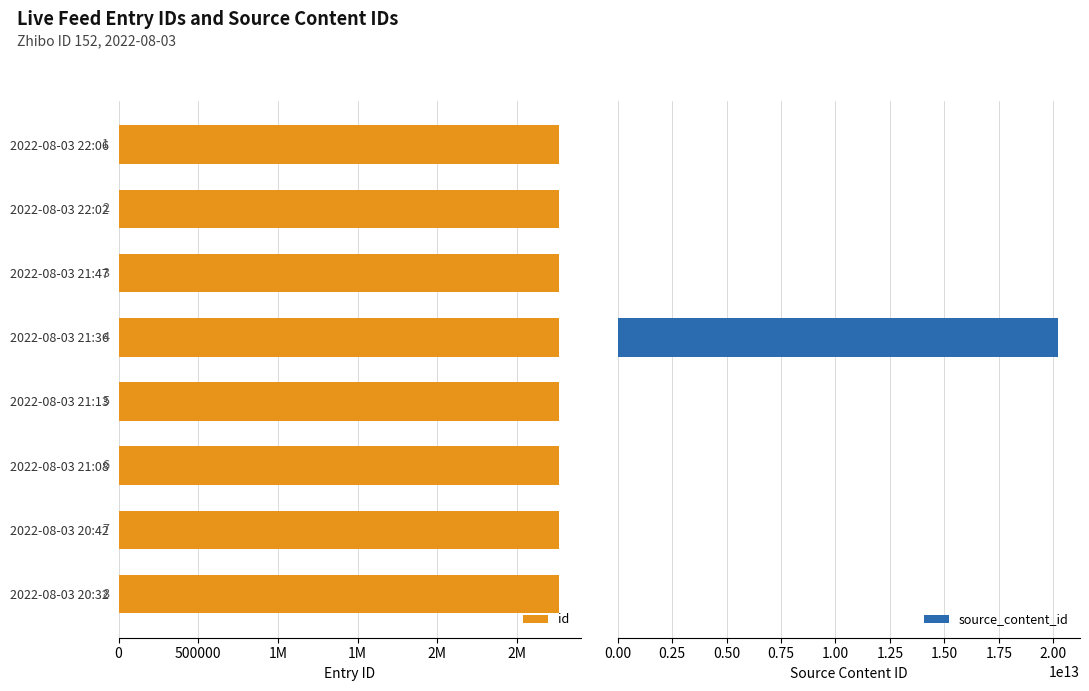

How many values in the source_content_id series exceed 0?

1